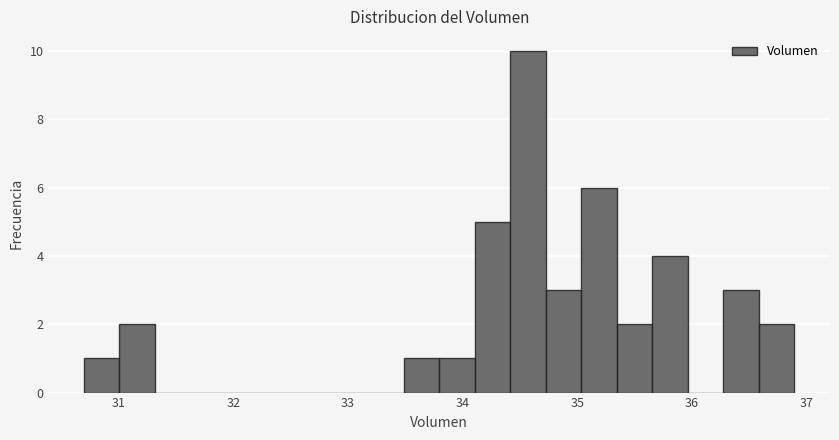

Around what value on the x-axis is the tallest bar? Give the approximate position of its centre, as read against the axis.

34.6